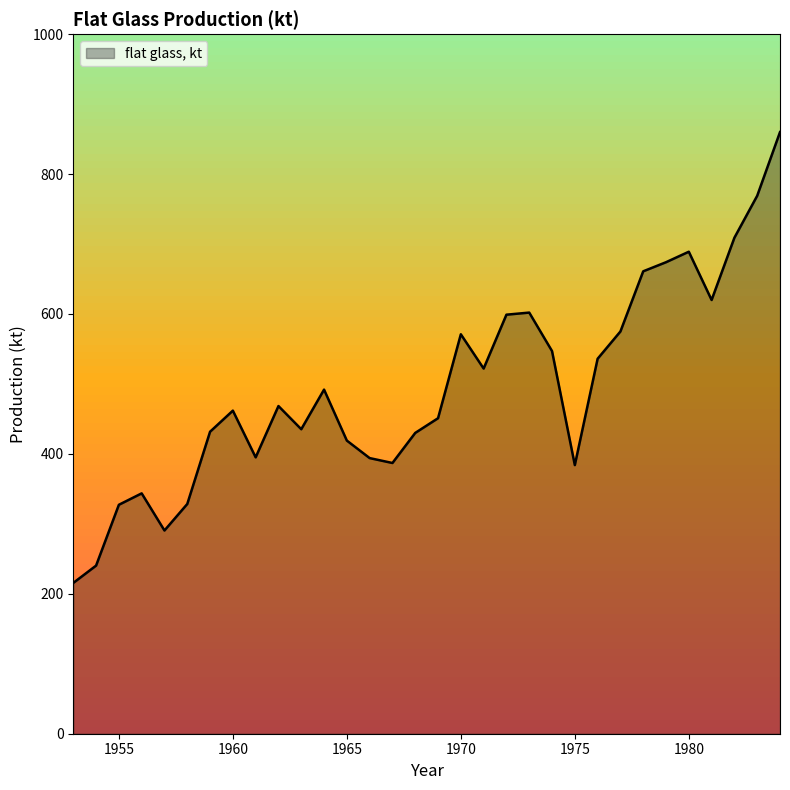

What is the difference between the maximum and minimum values?

644.5